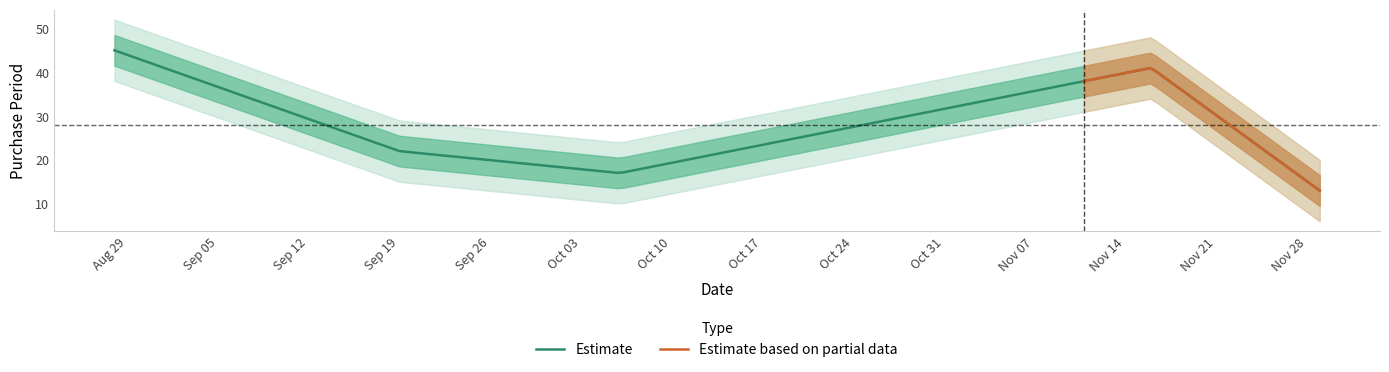

Rank the categories by value from lowest to highest.

2017-11-29, 2017-10-06, 2017-09-19, 2017-11-16, 2017-08-28